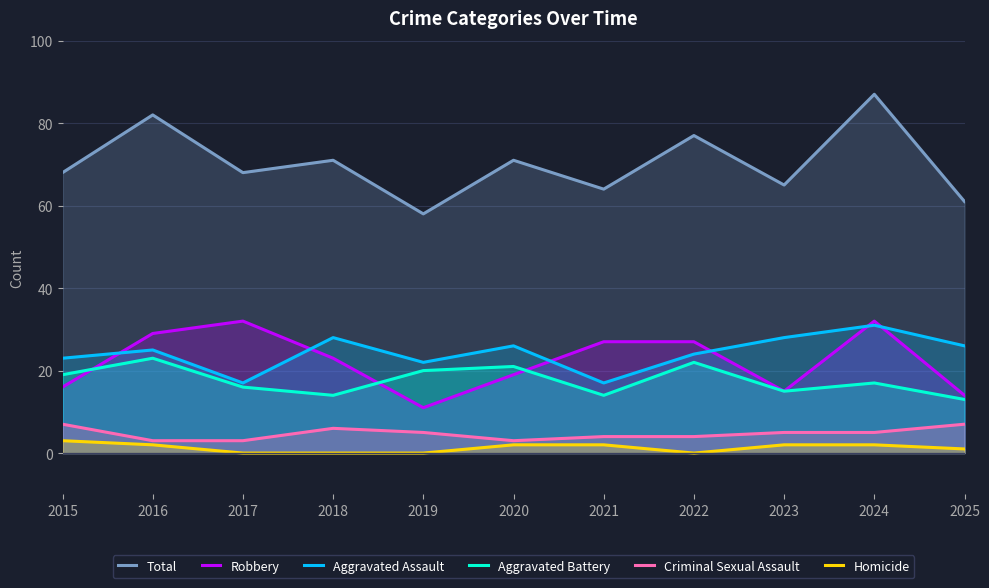

How many lines are shown in the chart?

6